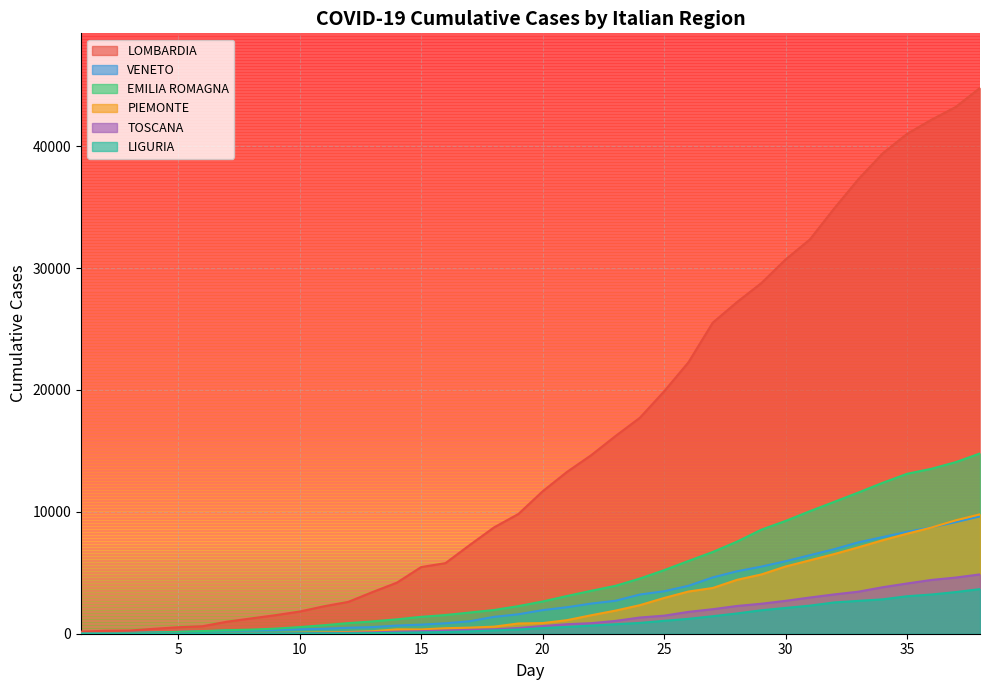

The VENETO series shows 103 at 5. True or false?

False